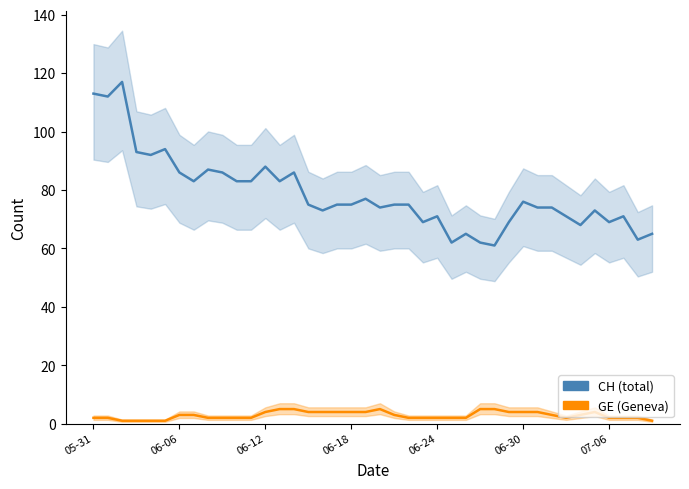

Reading left to right, what are all the values shown in this chart?

CH (total): 113	112	117	93	92	94	86	83	87	86	83	83	88	83	86	75	73	75	75	77	74	75	75	69	71	62	65	62	61	69	76	74	74	71	68	73	69	71	63	65
GE (Geneva): 2	2	1	1	1	1	3	3	2	2	2	2	4	5	5	4	4	4	4	4	5	3	2	2	2	2	2	5	5	4	4	4	3	2	3	4	2	2	2	1